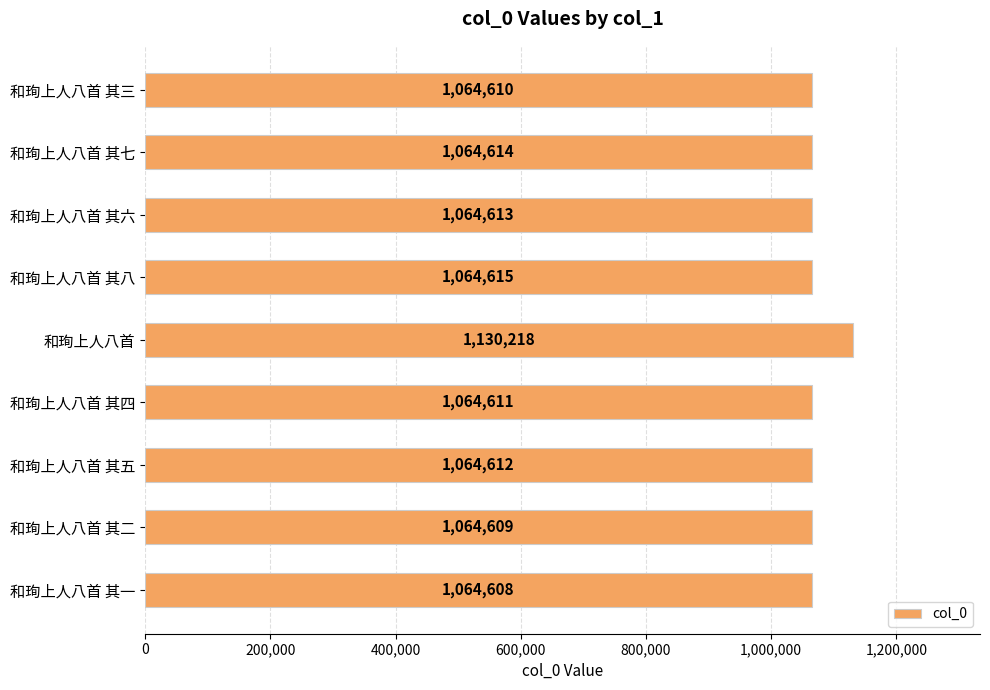

Count the number of categories in the chart.

9